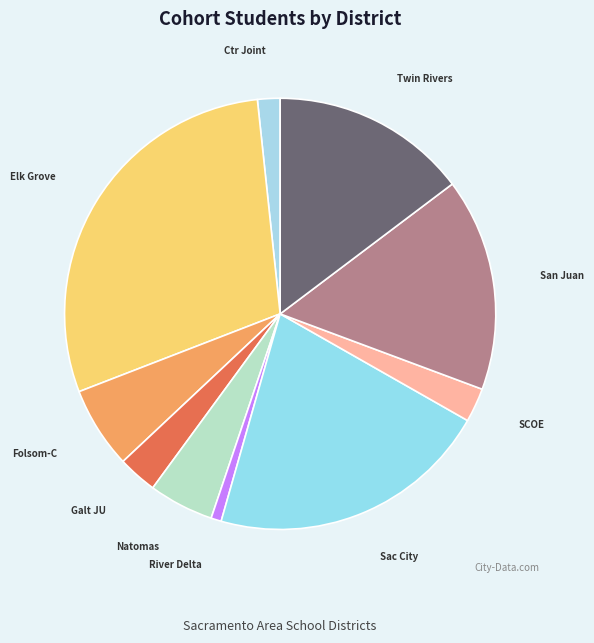

The River Delta slice represents 1% of the pie. True or false?

True